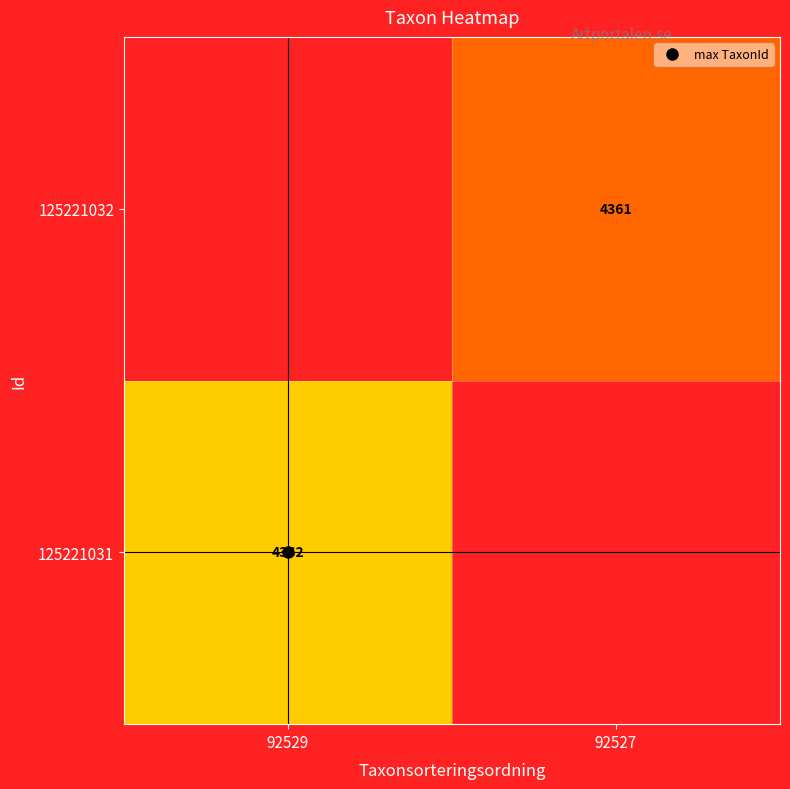

True or false: 125221032 has a value of 6189.7 at 92527.

False